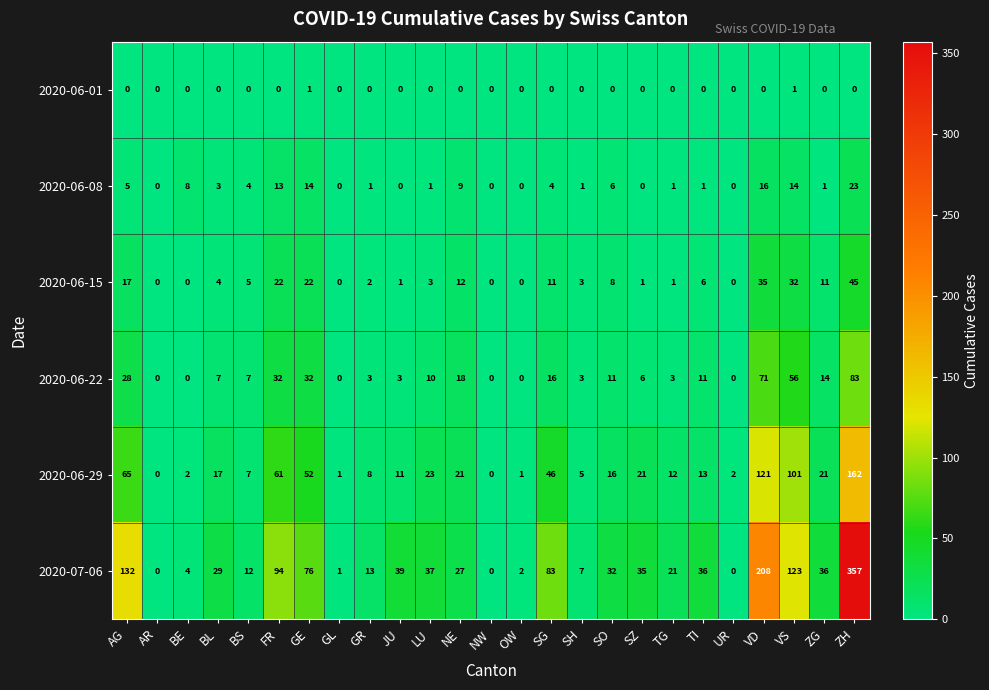

What is the maximum value shown in the chart?

357